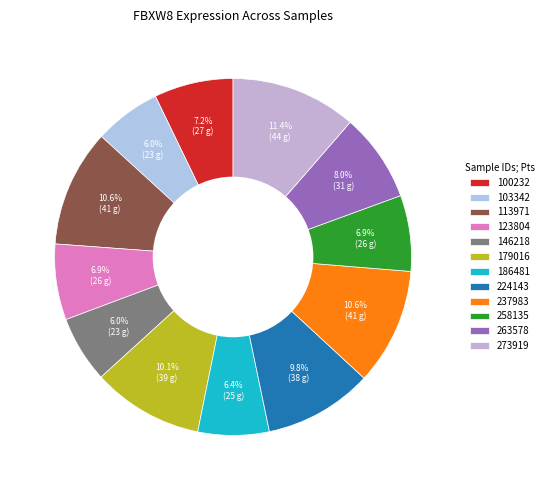

Which has a higher value, 186481 or 258135?

258135